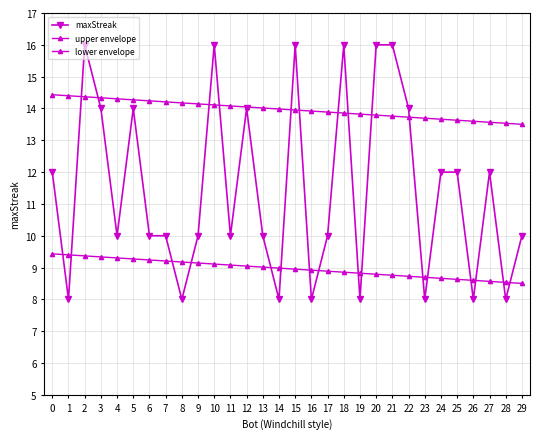

What is the difference between the maximum and minimum values in the lower envelope series?

0.9